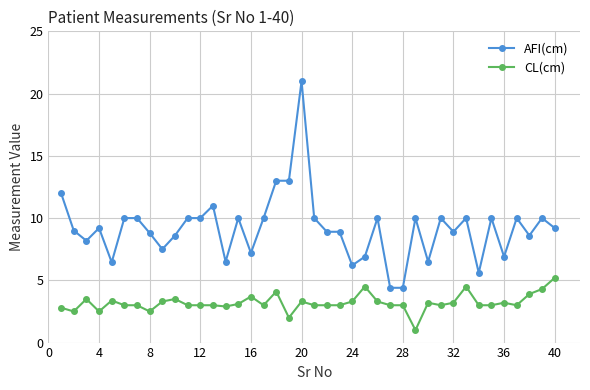

Which series has the largest range (max minus min)?

AFI(cm)